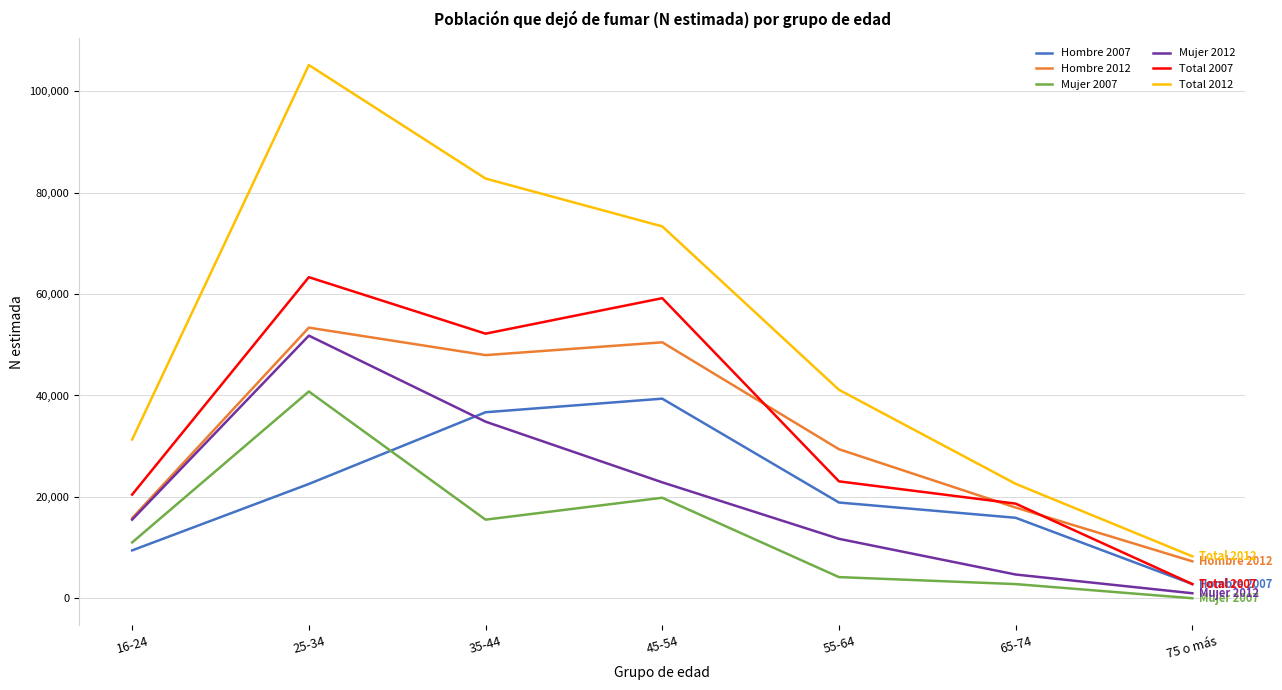

Reading right to left, extract all data points from this chart.

Hombre 2007: 2798	15872	18885	39370	36691	22544	9440
Hombre 2012: 7283	17892	29399	50489	47960	53380	15800
Mujer 2007: 0	2792	4171	19823	15502	40791	11011
Mujer 2012: 986	4680	11723	22865	34833	51804	15511
Total 2007: 2798	18664	23057	59193	52193	63335	20452
Total 2012: 8269	22572	41122	73355	82794	105183	31312